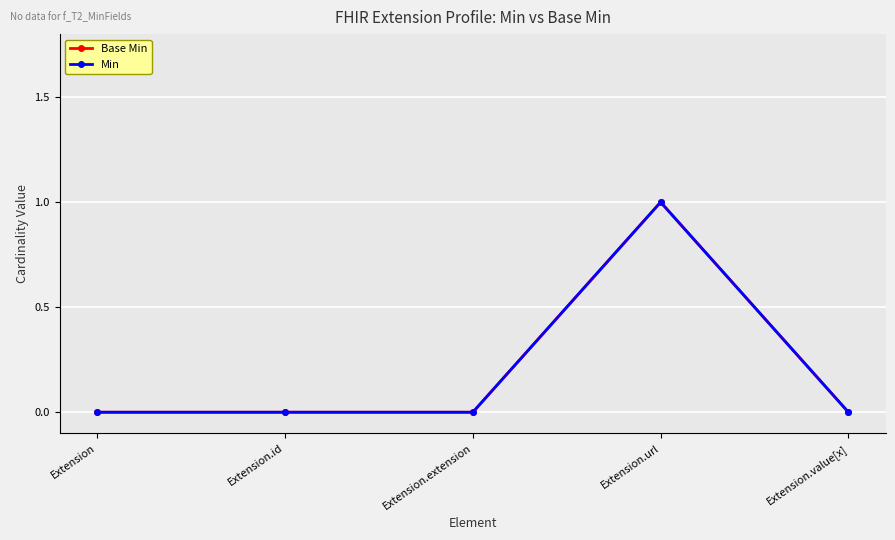

Is this an area chart (filled region under the line)?

No